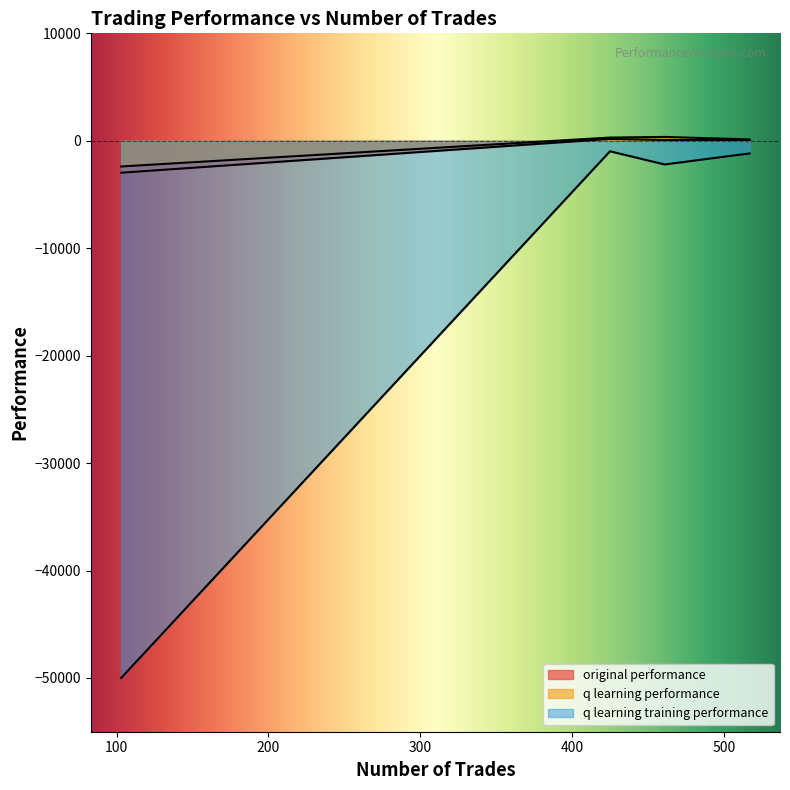

Which series has the largest total across all categories?

q learning performance